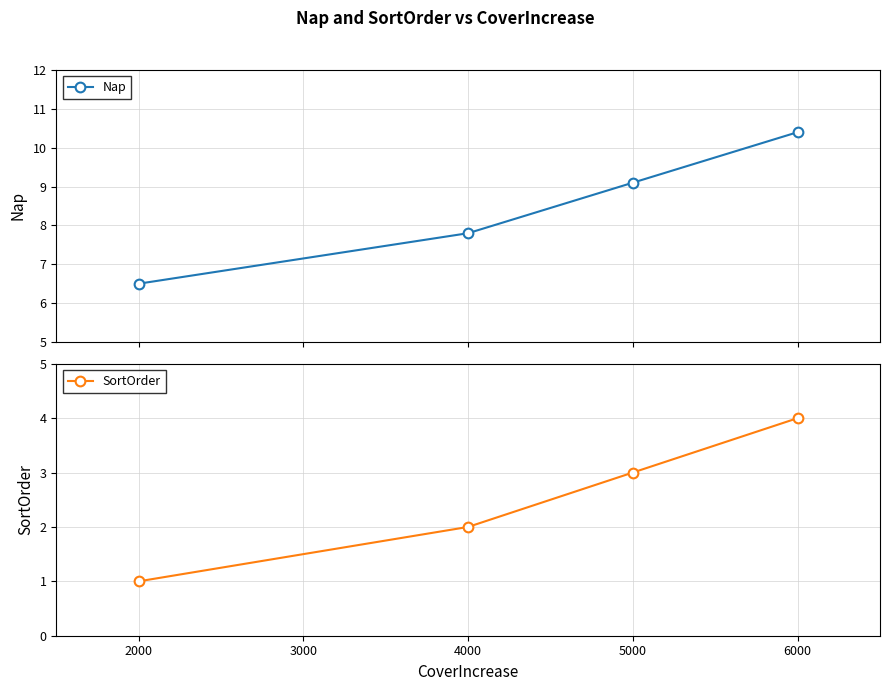

What is the maximum value for Nap?

10.4